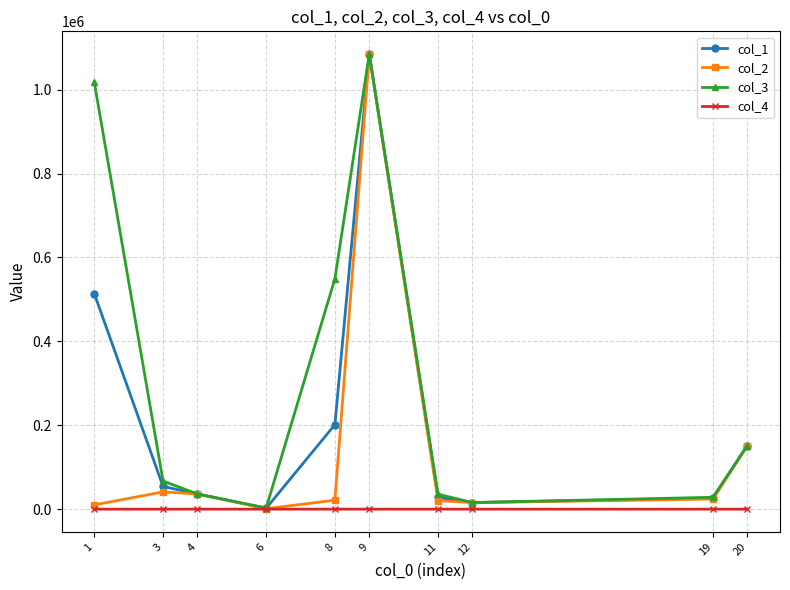

What are all the series names shown in the legend?

col_1, col_2, col_3, col_4